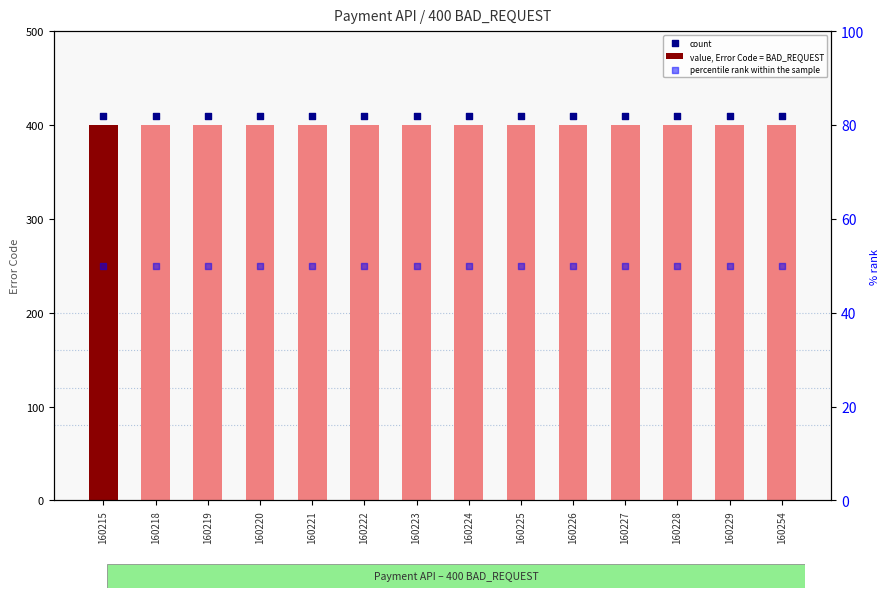

Which series has the largest total across all categories?

count